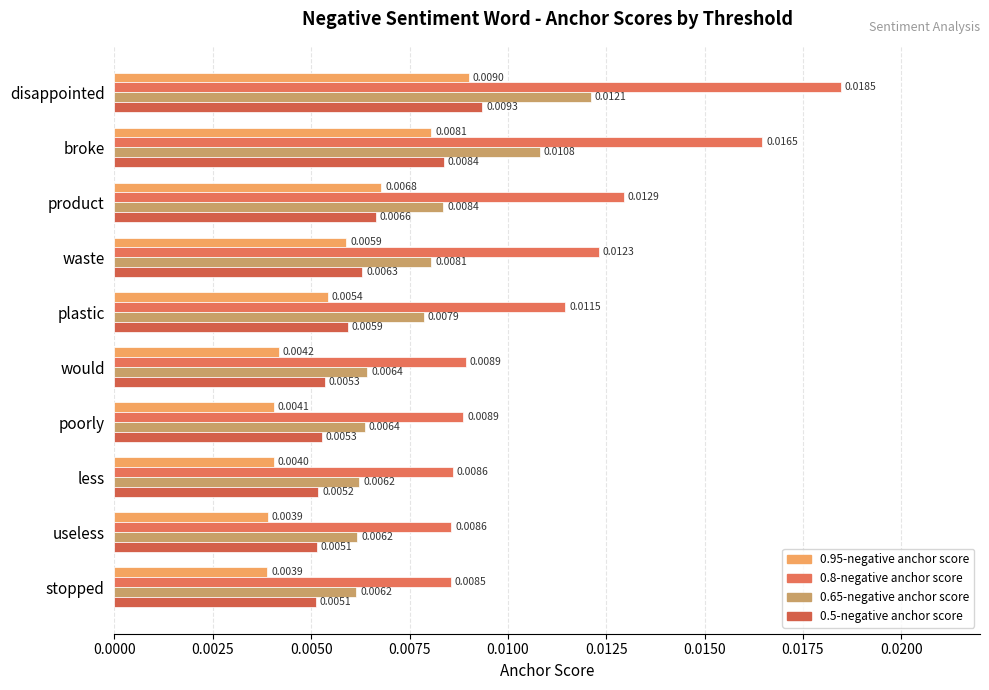

How many distinct data groups are displayed?

4